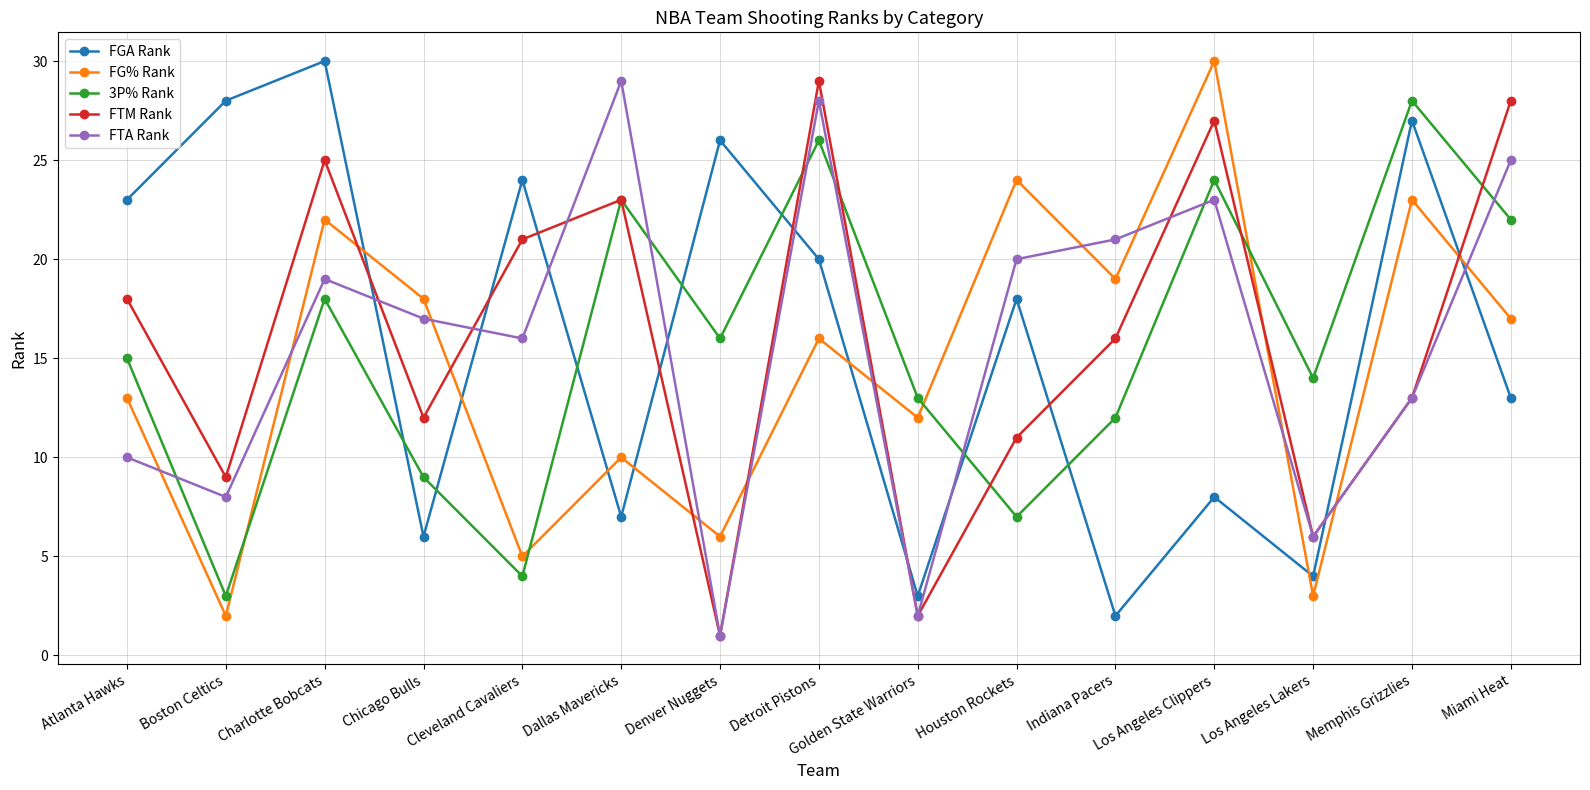

How many times do FTA Rank and FG% Rank cross each other?

11